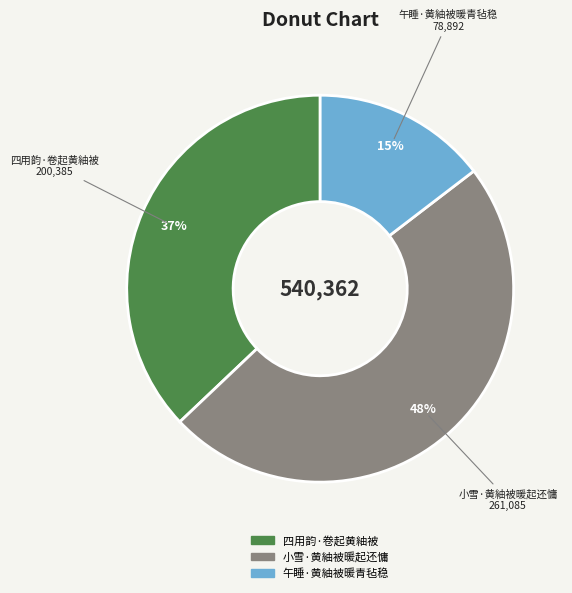

Which category has the smallest portion of the pie?

午睡·黄紬被暖青毡稳